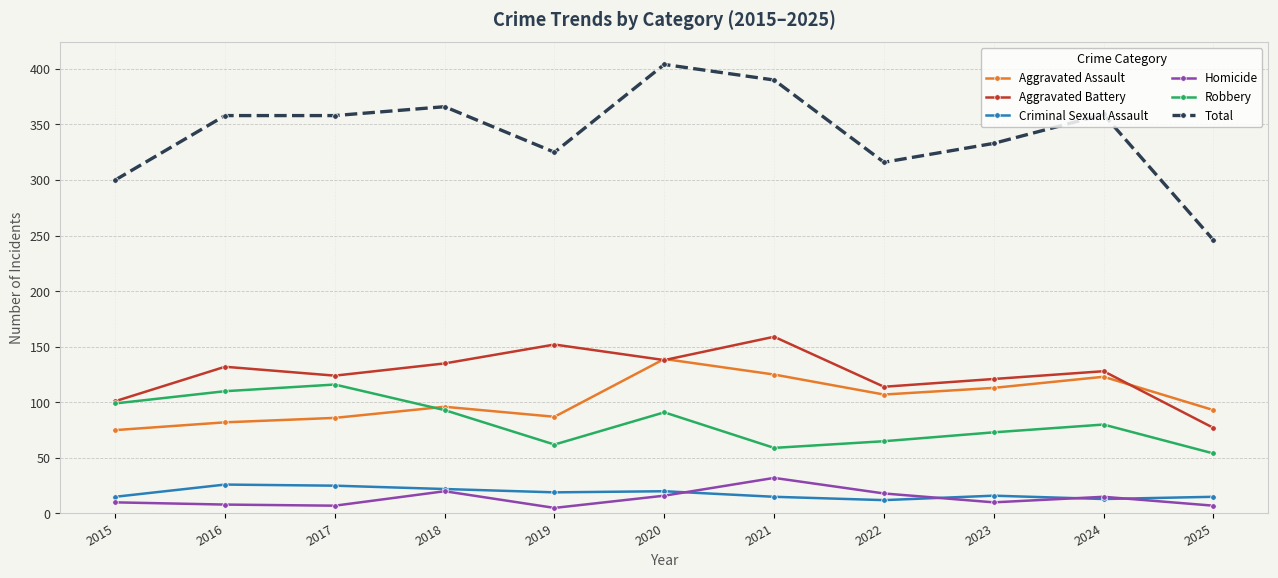

What are all the series names shown in the legend?

Aggravated Assault, Aggravated Battery, Criminal Sexual Assault, Homicide, Robbery, Total